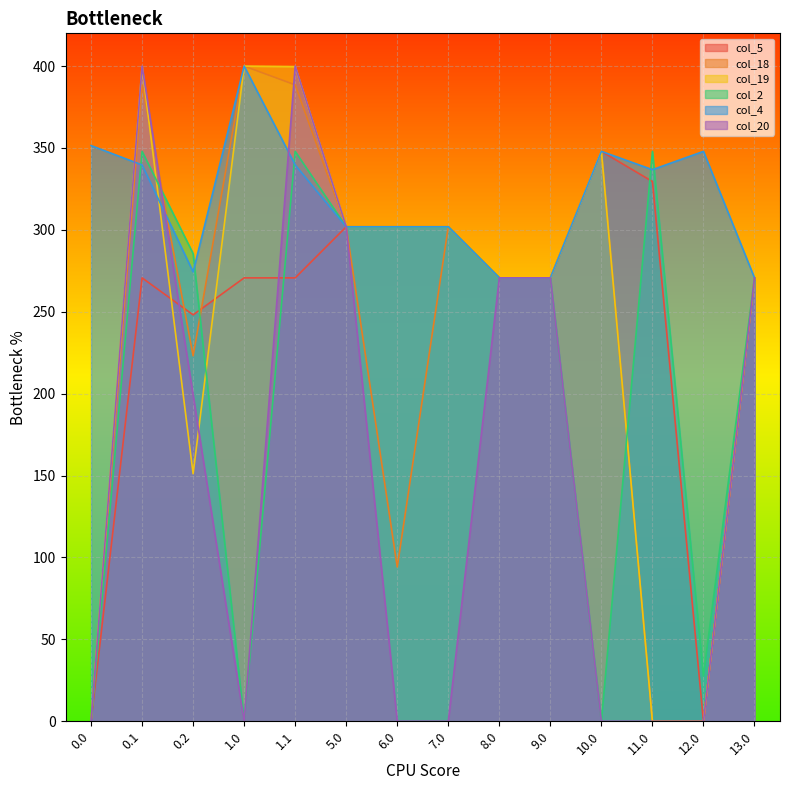

What is the maximum value shown in the chart?

400.0